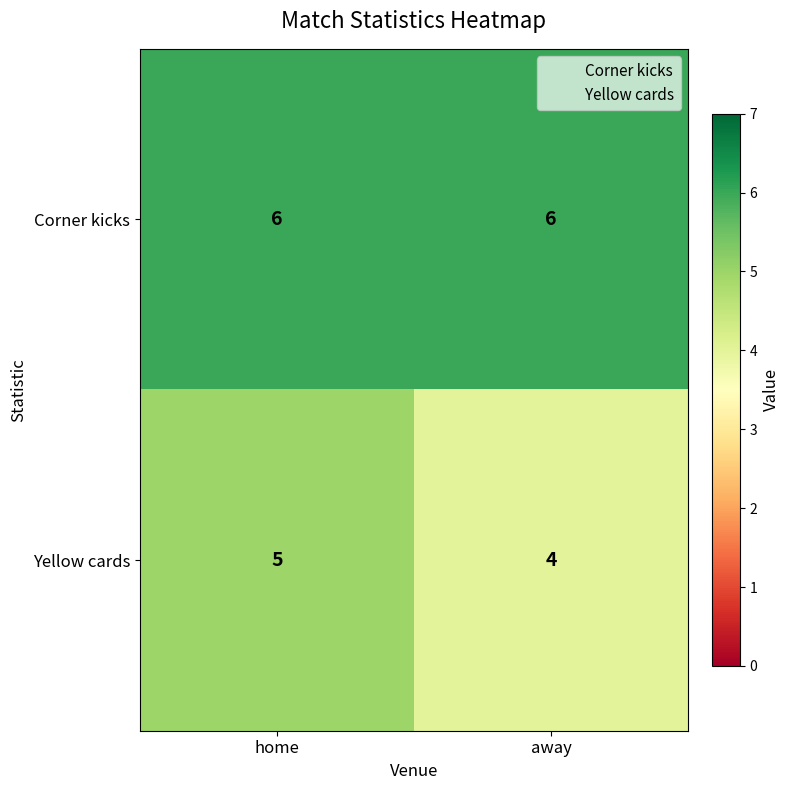

Which series has the widest spread of values?

Yellow cards